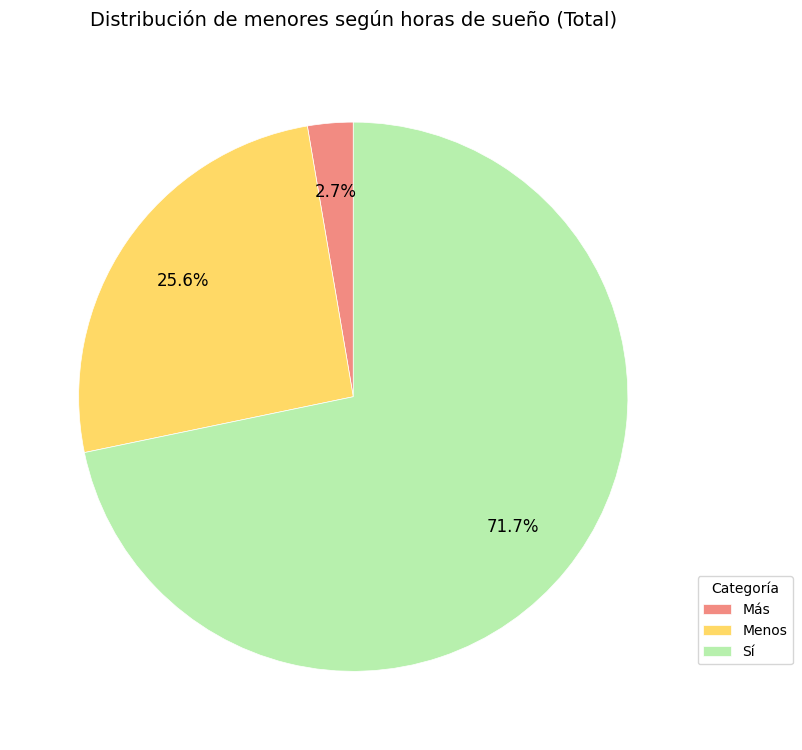

Which category has the smallest portion of the pie?

Más